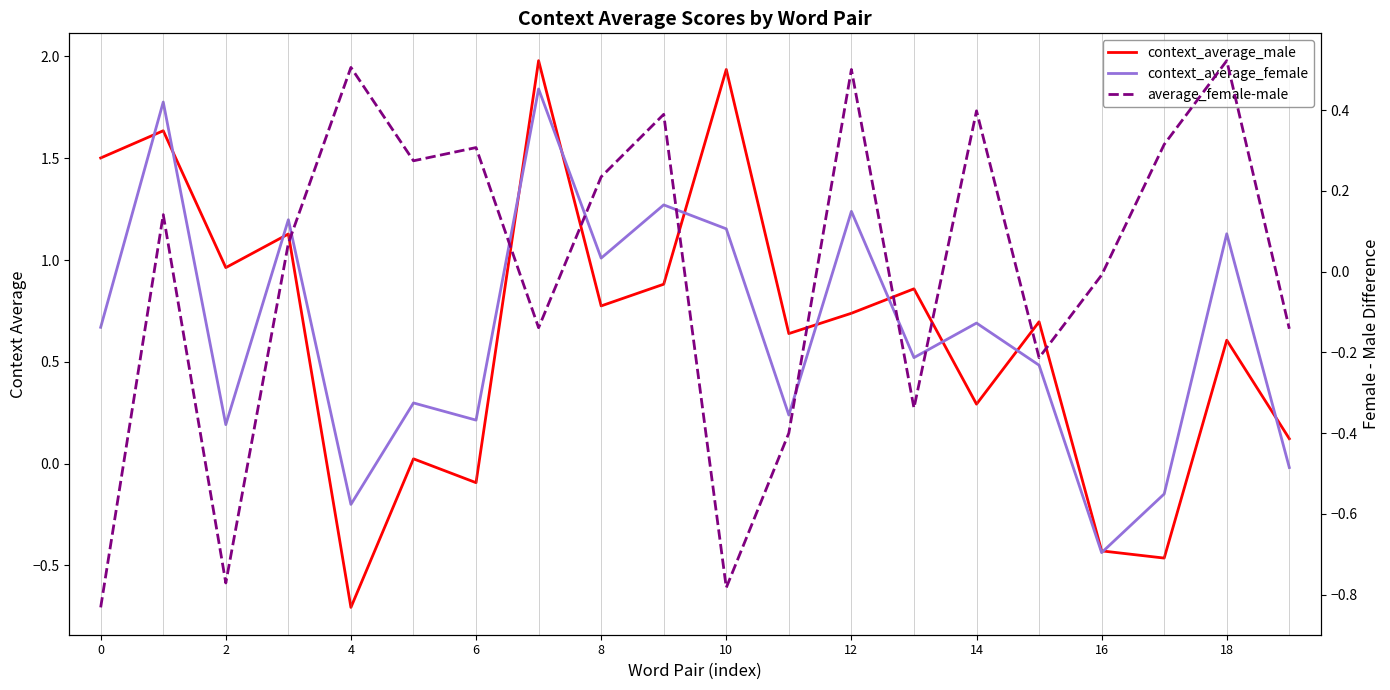

Count the number of categories in the chart.

20